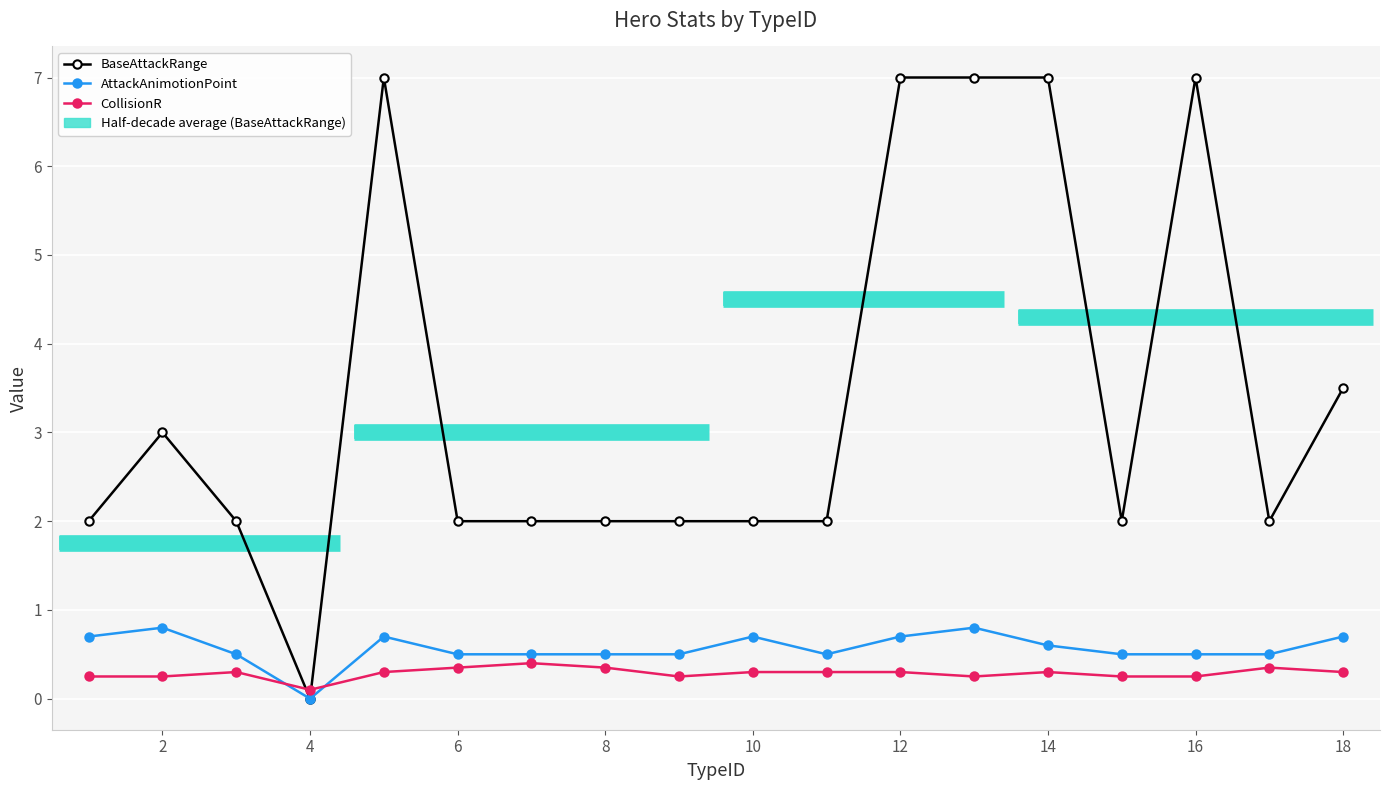

Count the number of data series in this chart.

3